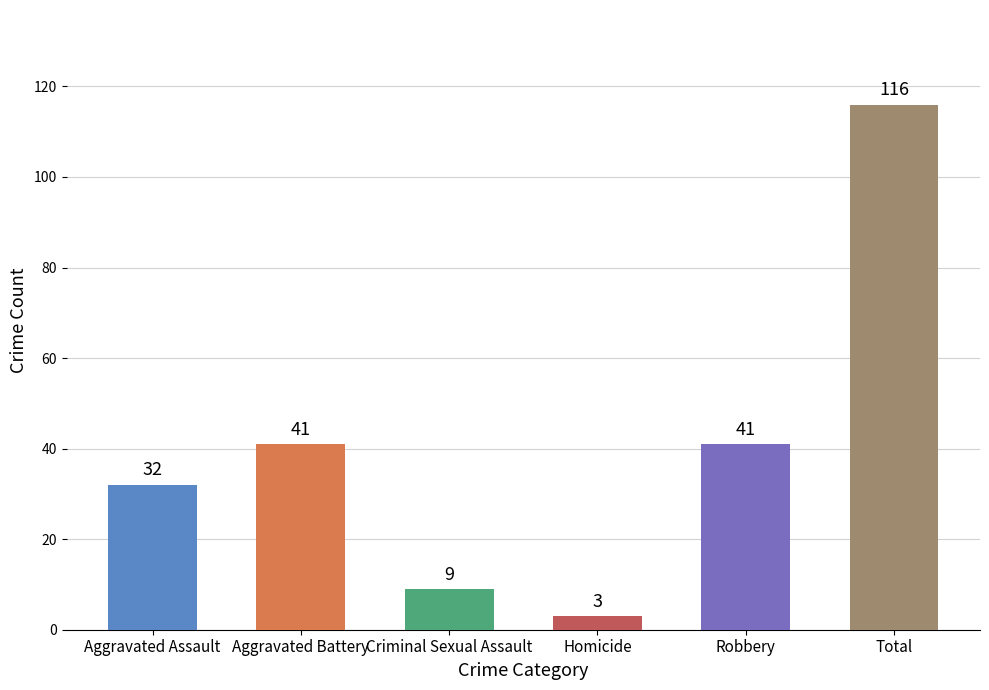

What is the label of the 5th bar from the left?

Robbery